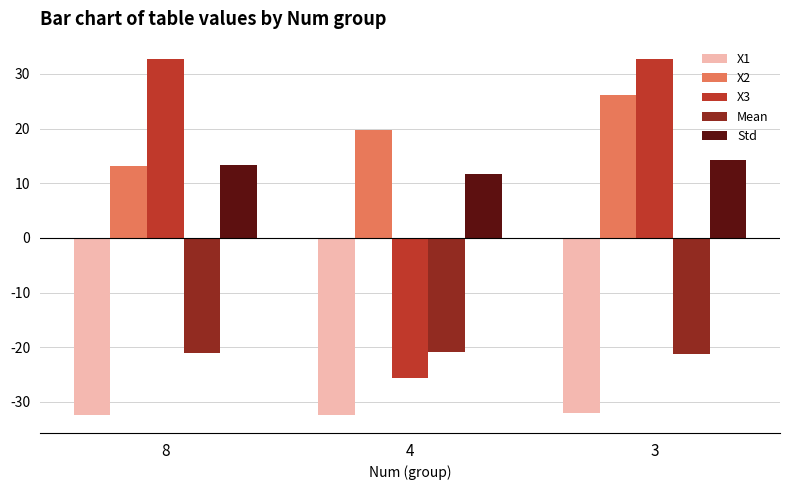

The Mean series shows -29.2 at 8. True or false?

False